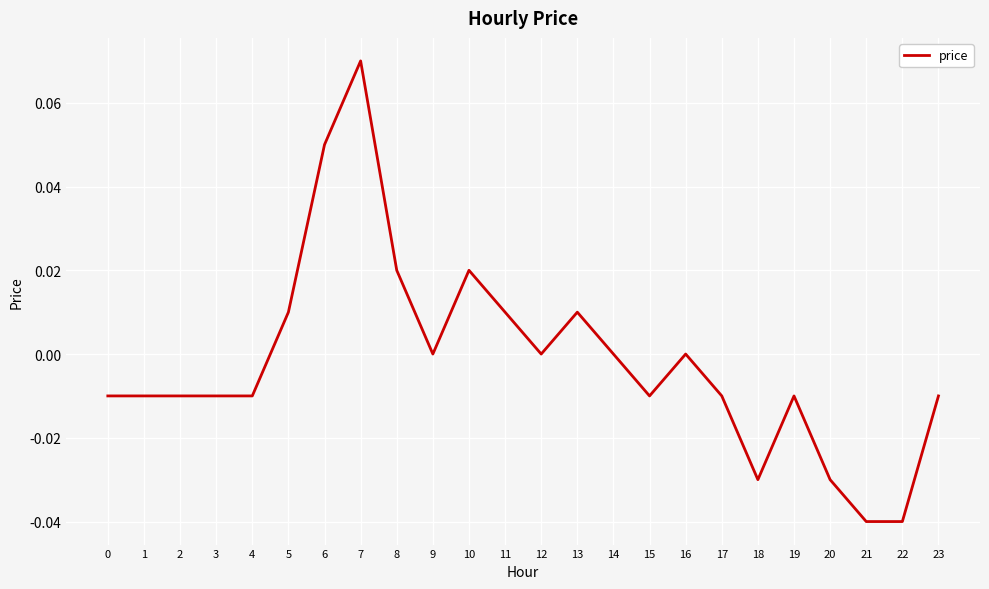

The value at 15 is -0.0. True or false?

True